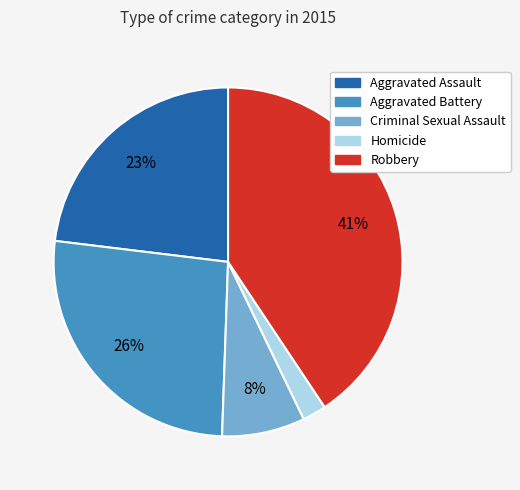

Does Criminal Sexual Assault represent more than half of the total?

No